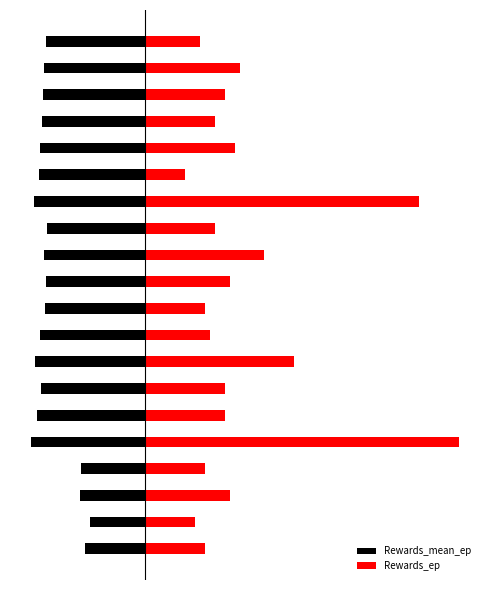

Which series has the widest spread of values?

Rewards_ep